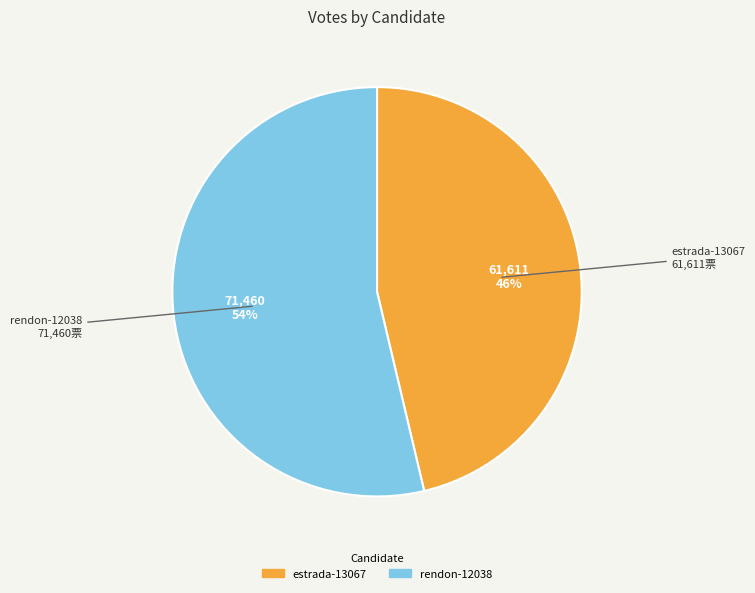

Is it true that estrada-13067 is 46% of the pie?

True